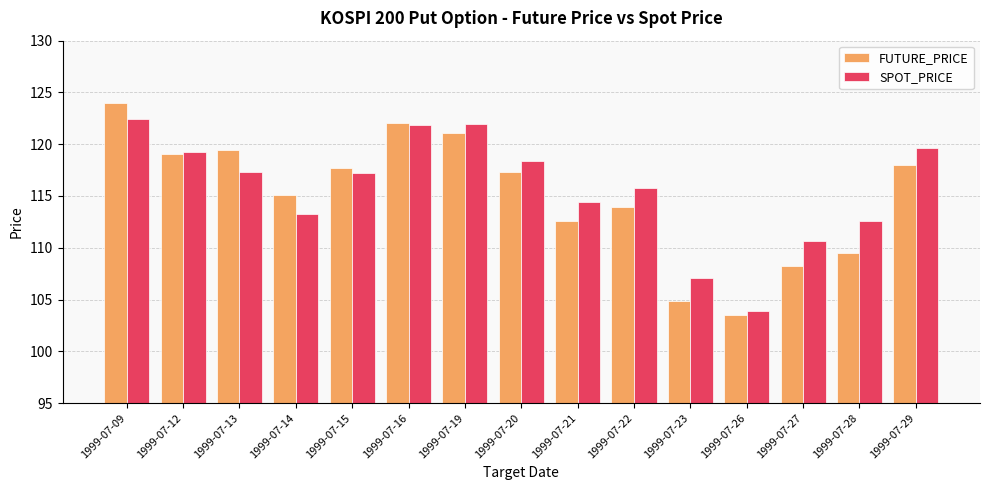

True or false: SPOT_PRICE has a value of 176.7 at 1999-07-14.

False